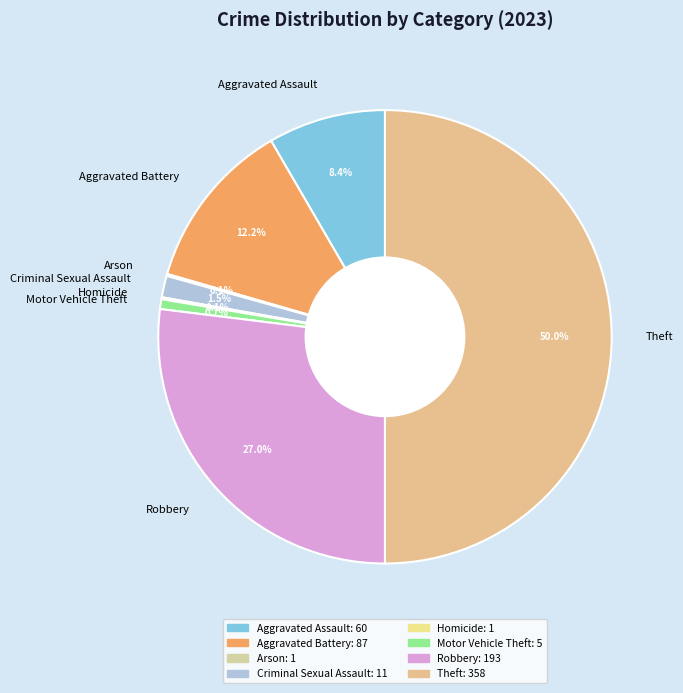

Does Criminal Sexual Assault account for over 50% of the chart?

No